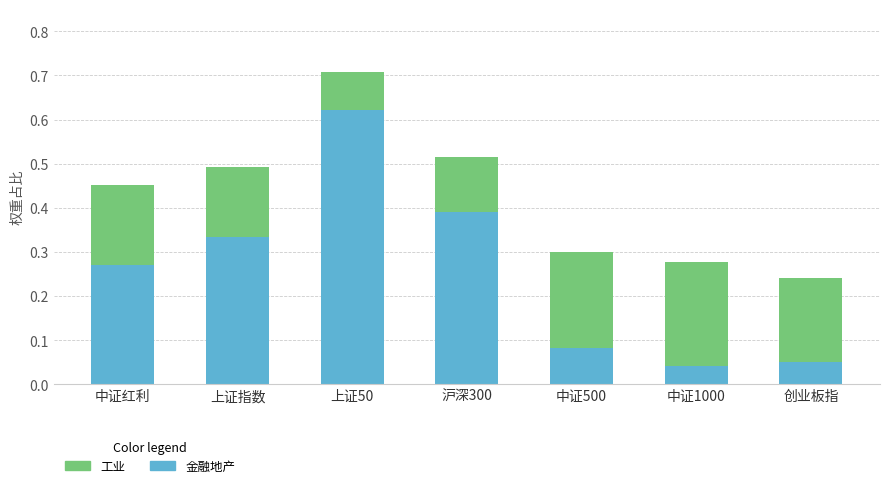

What is the total value across all series at 上证50?

0.7